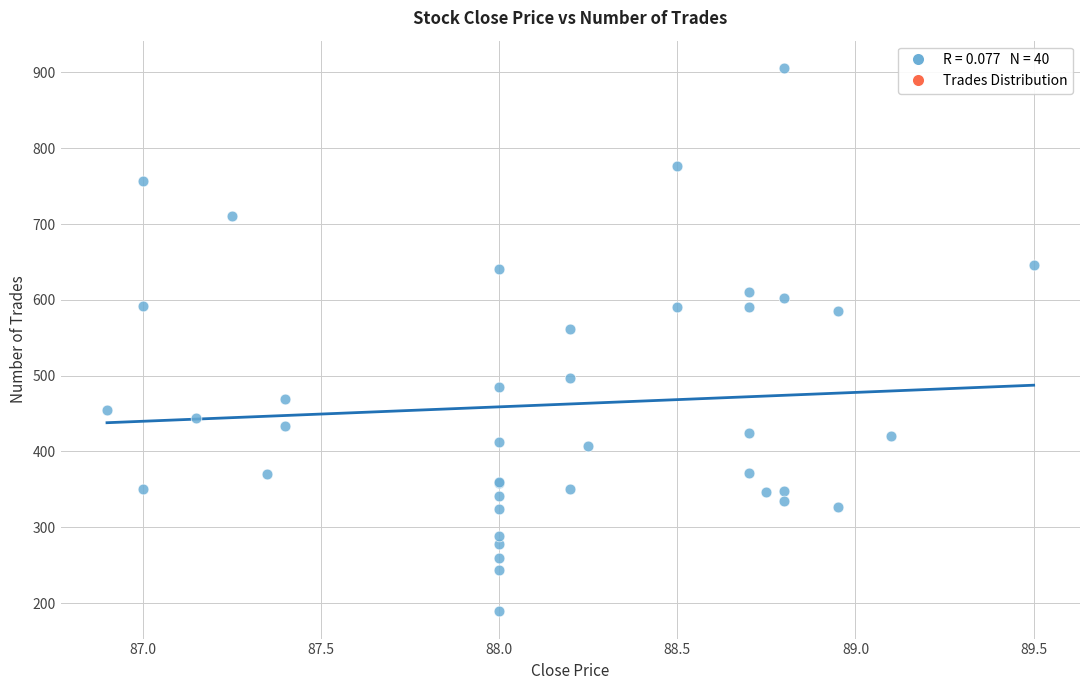

What Y value in the scatter plot is closest to 547?

562